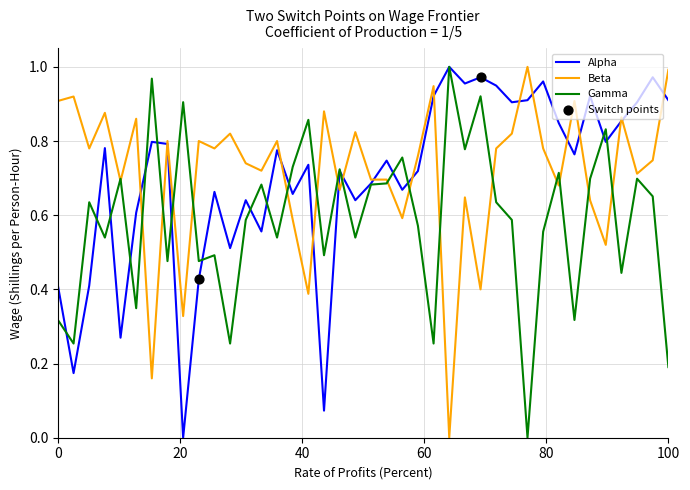

Which series has the largest total across all categories?

Beta